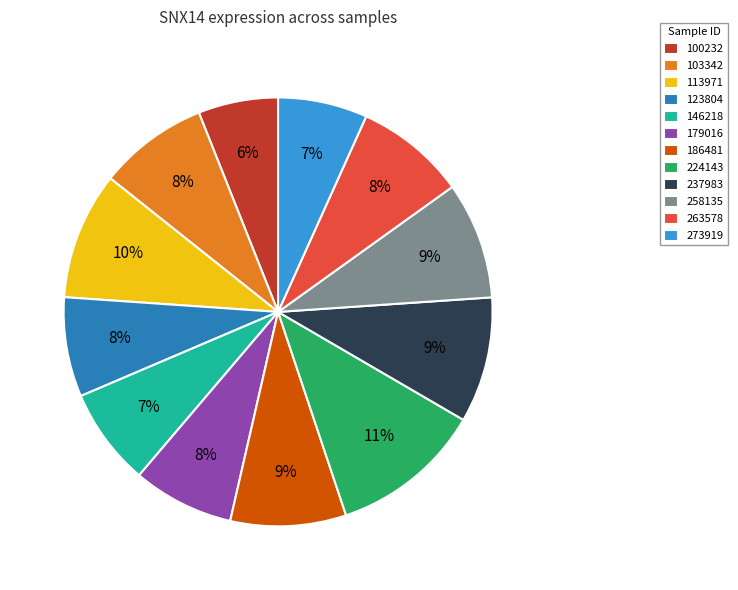

To the nearest percent, what is the combined percentage of 224143 and 100232?

17%